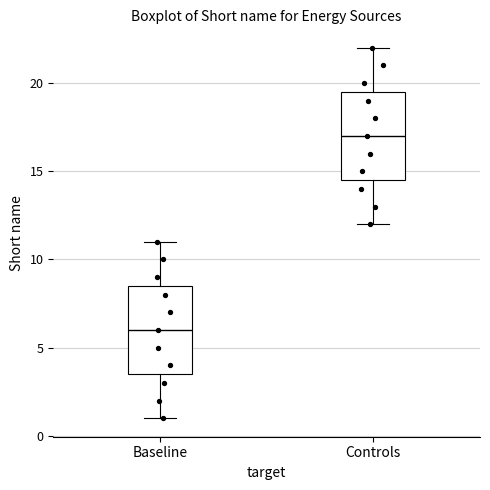

Reading left to right, read every box against the y-axis: the position of its median line, the range the box covers, and the ends of its whiskers. The values are not printed on the chart, so give them approximately, as read against the axis.

Baseline: median 6.0, box 3.5 to 8.5, whiskers 1.0 to 11.0
Controls: median 17.0, box 14.5 to 19.5, whiskers 12.0 to 22.0